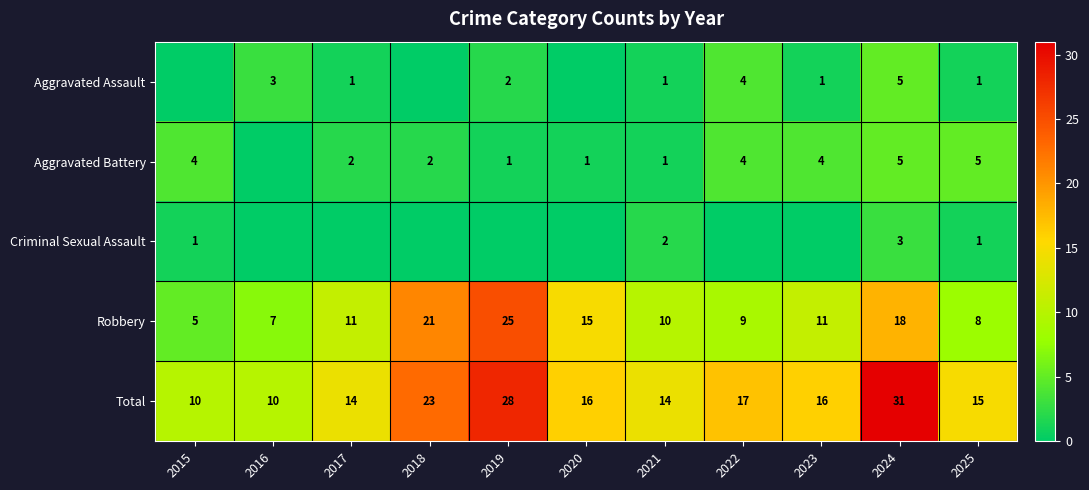

What is the difference between the maximum and minimum values in the Total series?

21